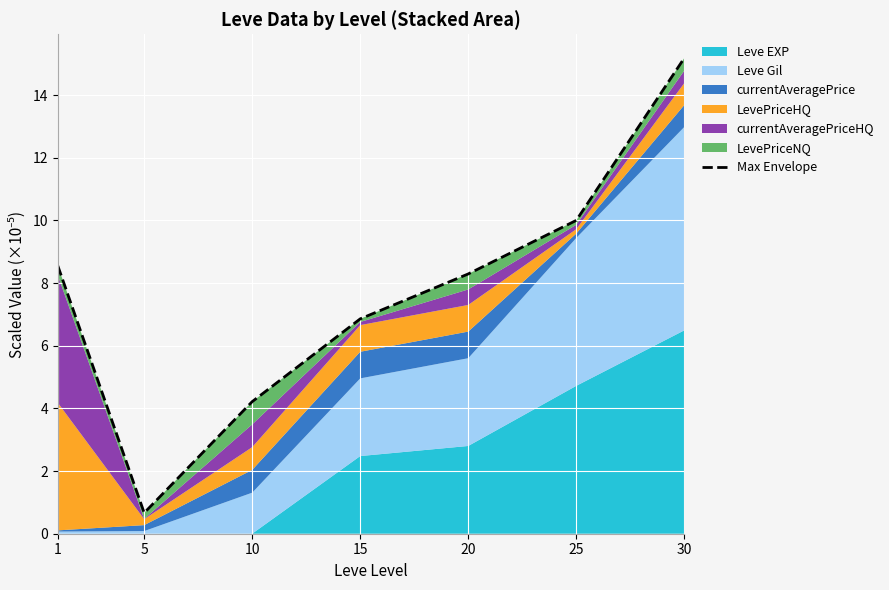

True or false: the data shows 26.2 at 30.

False